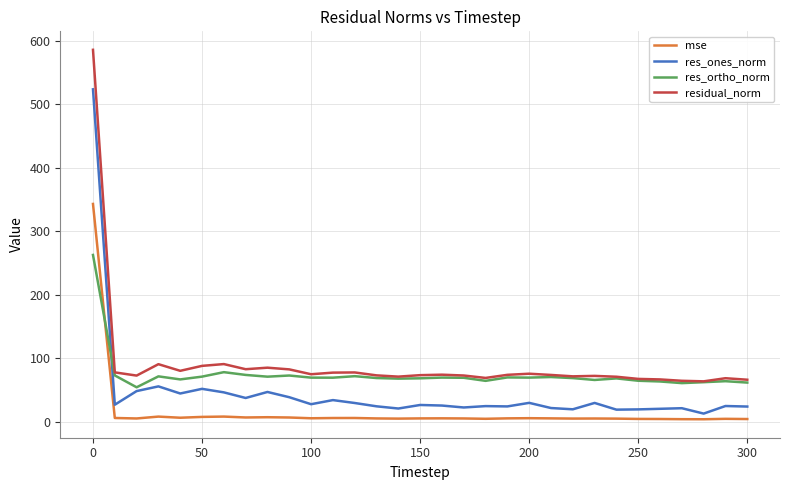

How many lines are shown in the chart?

4